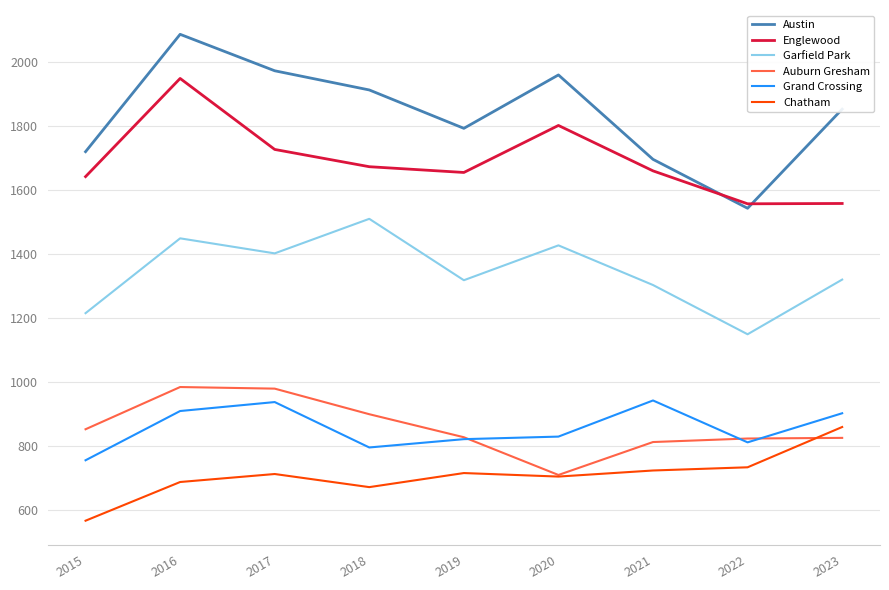

What is the spread (max minus min) of values at 2016?

1400